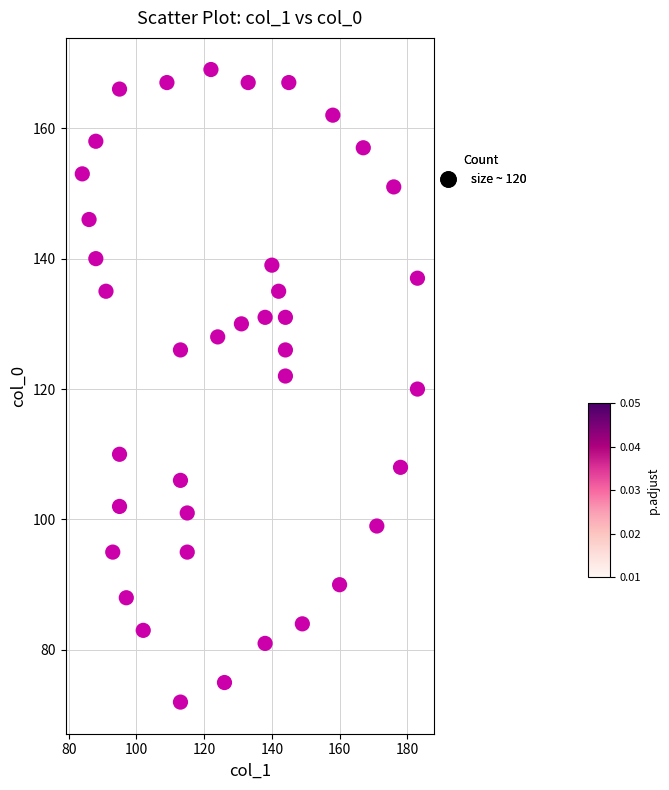

What is the range of X values (max minus min)?

99